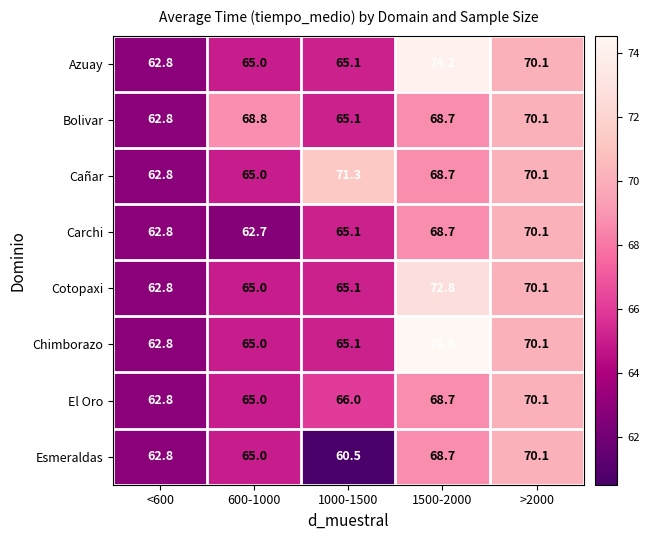

Which series has the largest total across all categories?

Cañar